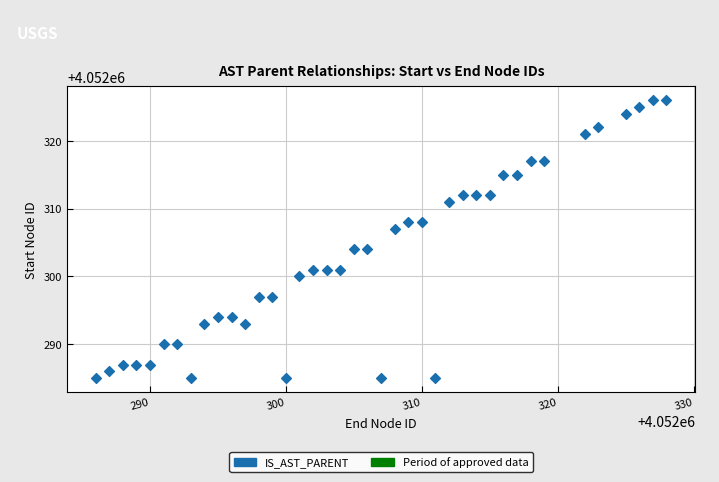

What is the range of Y values (max minus min)?

41